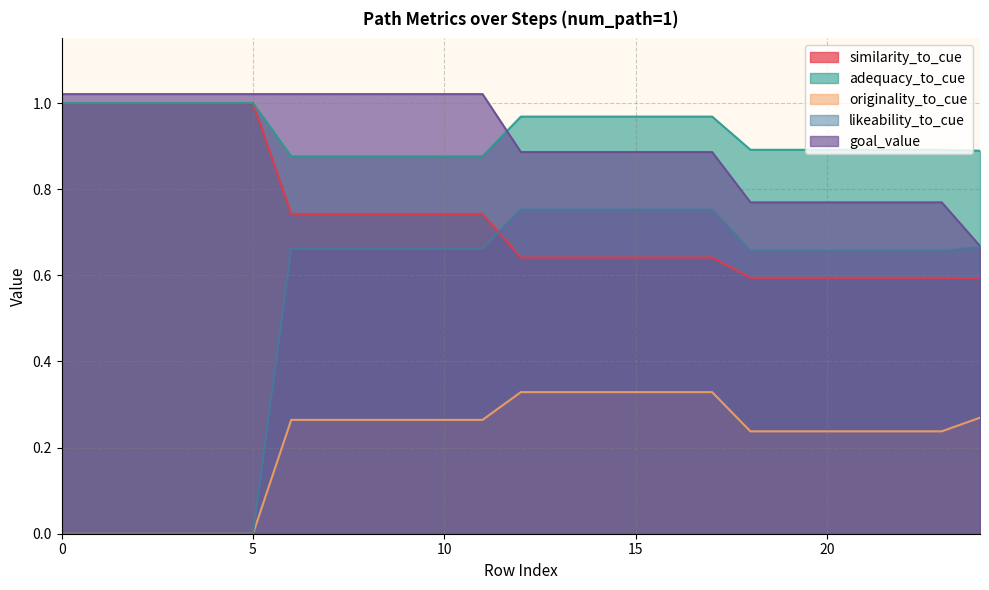

True or false: originality_to_cue and similarity_to_cue intersect in this chart.

False